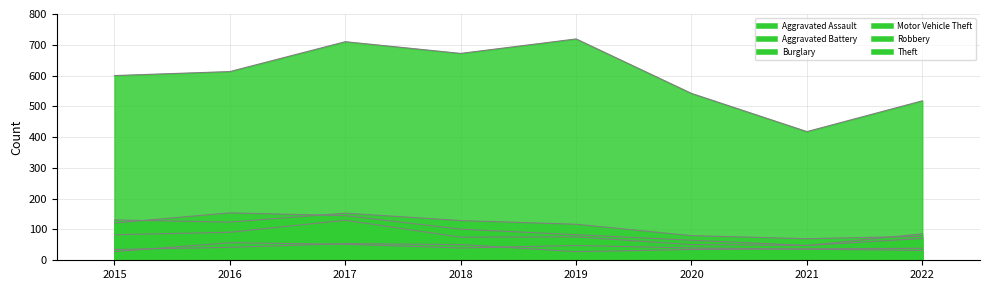

Reading left to right, what are all the values shown in this chart?

Aggravated Assault: 28	57	52	40	48	40	36	32
Aggravated Battery: 35	42	54	51	28	35	37	39
Burglary: 131	124	153	129	117	80	70	78
Motor Vehicle Theft: 121	154	145	101	83	65	48	86
Robbery: 83	91	130	75	76	51	48	71
Theft: 600	613	710	672	719	542	418	518